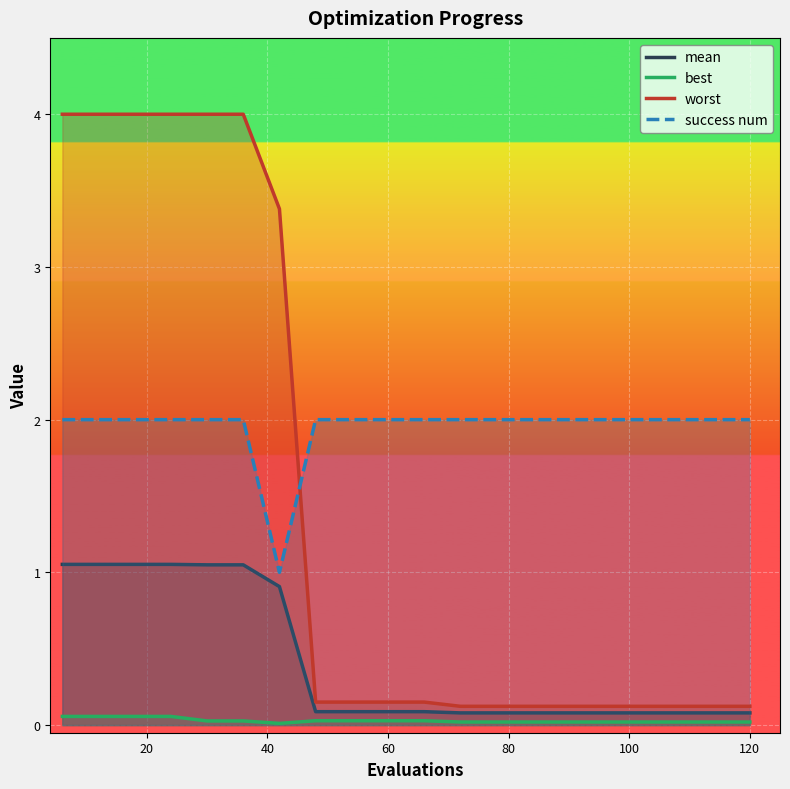

True or false: best and mean cross at least once.

False